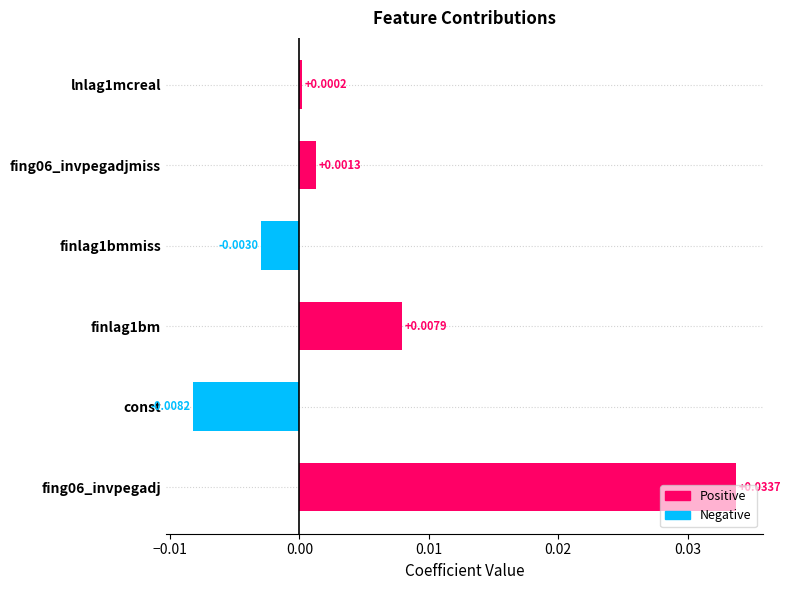

Count the number of categories in the chart.

6